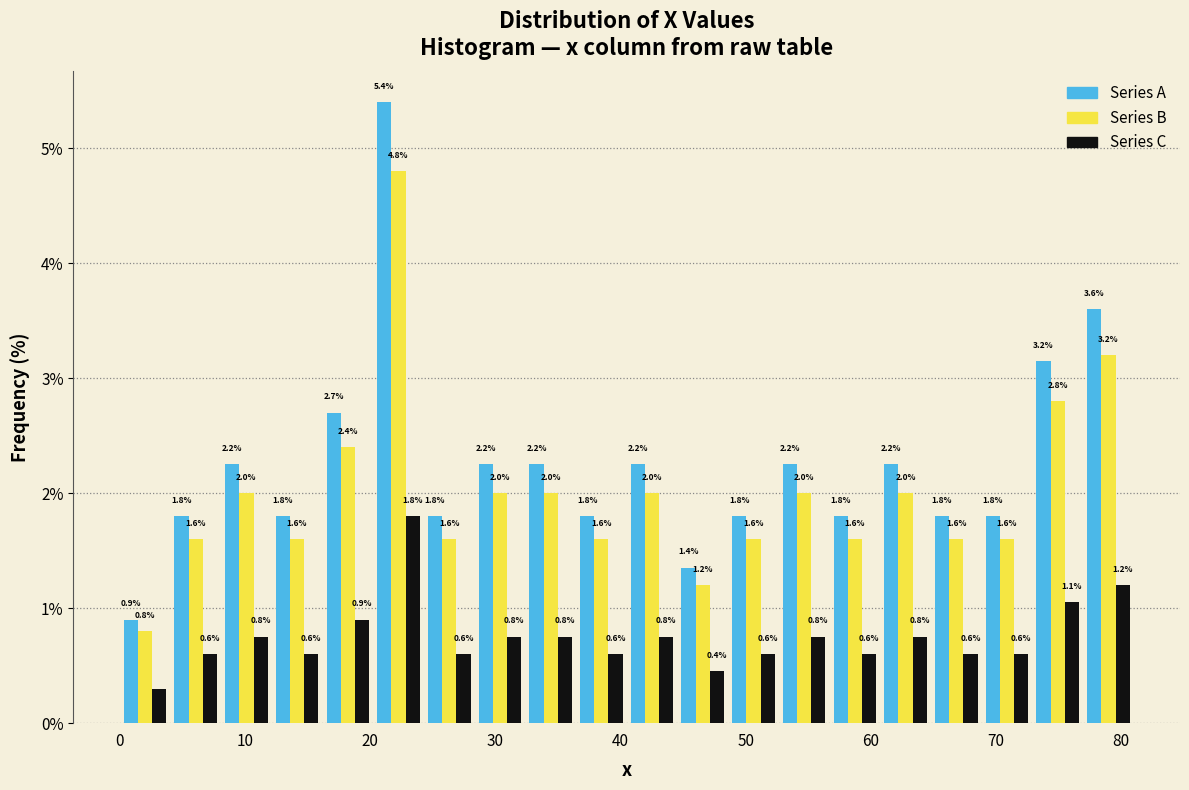

In the Series A series, which range on the x-axis has the tallest bar?

20 to 24